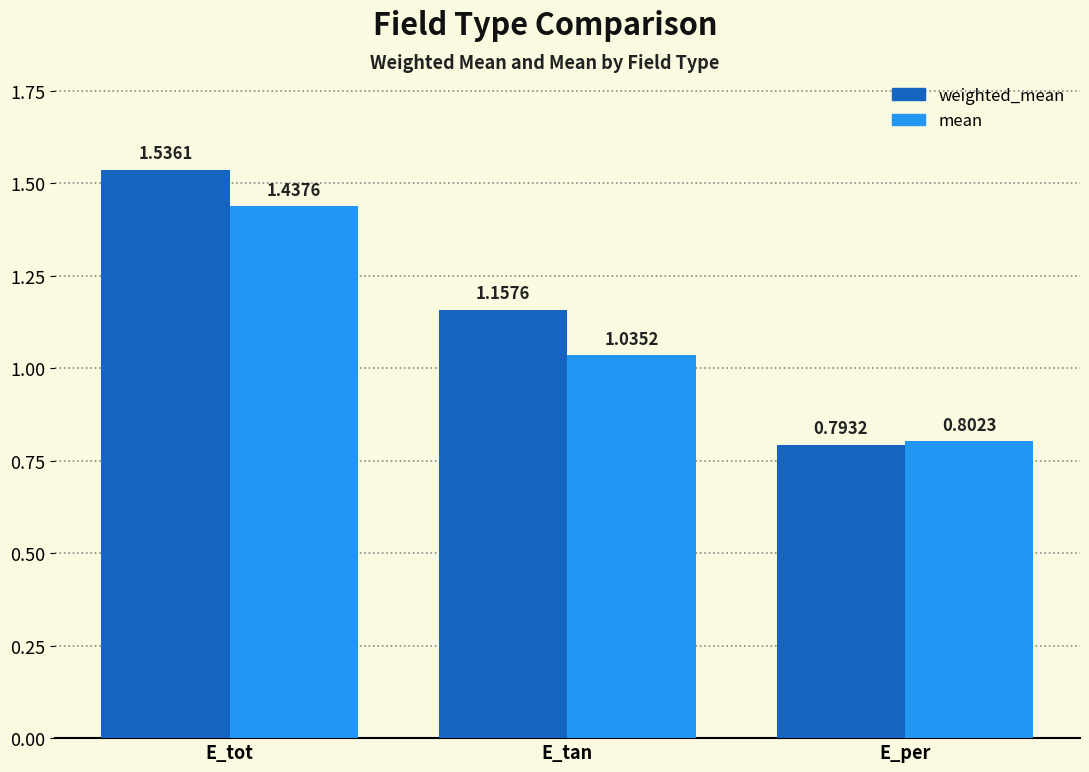

What is the difference between the maximum and minimum values in the mean series?

0.6